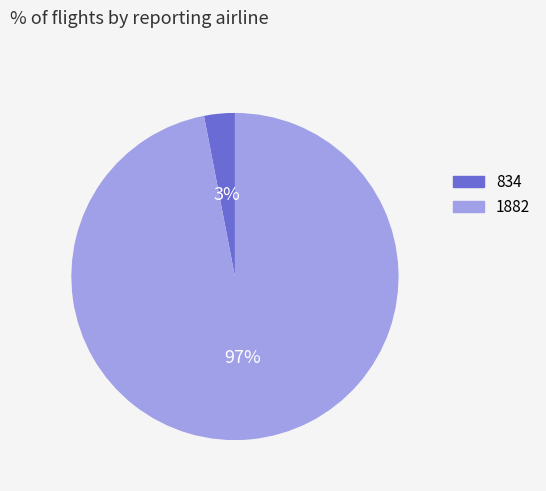

Is there any slice that represents more than half of the pie?

Yes